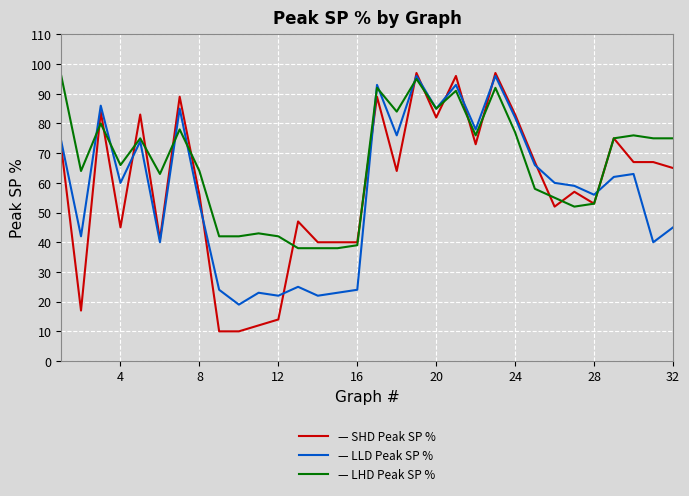

What is the smallest value displayed?

10